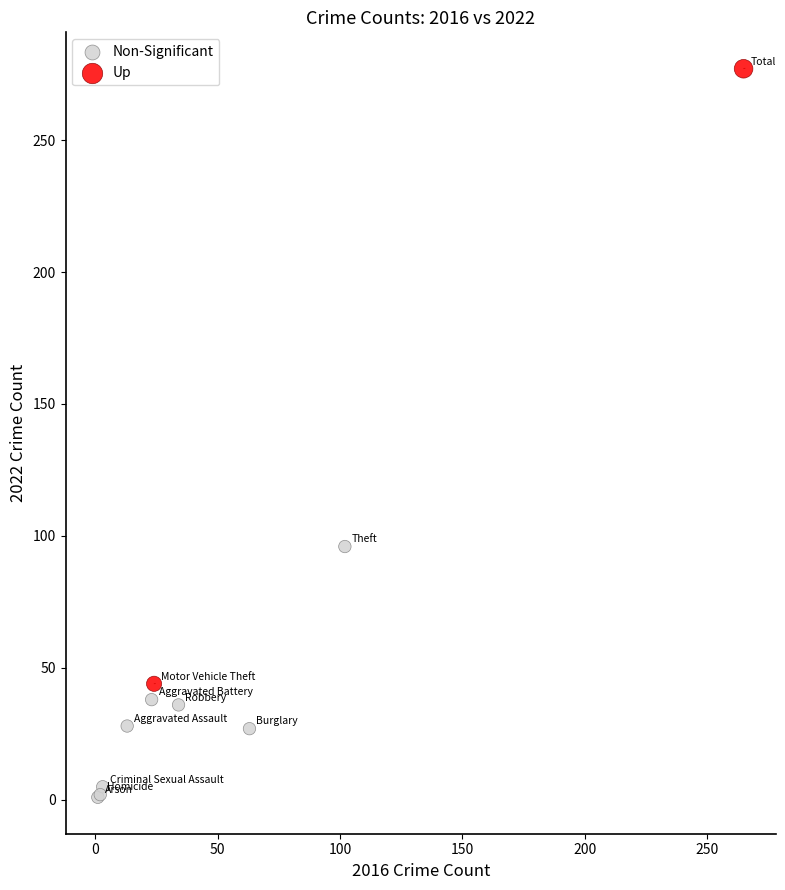

What are all the series names shown in the legend?

Non-Significant, Up